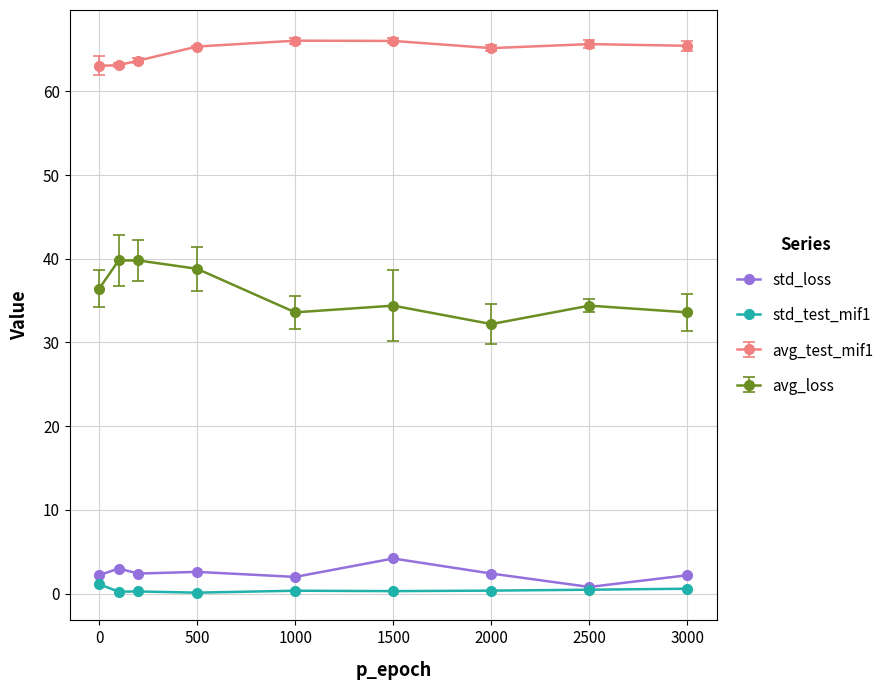

List the series in order of their peak value, highest first.

avg_test_mif1, avg_loss, std_loss, std_test_mif1